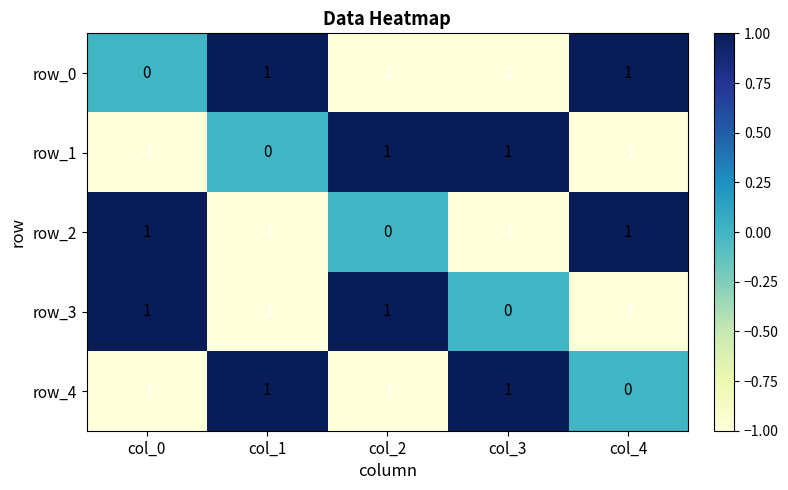

True or false: row_4 has a value of -2 at col_0.

False